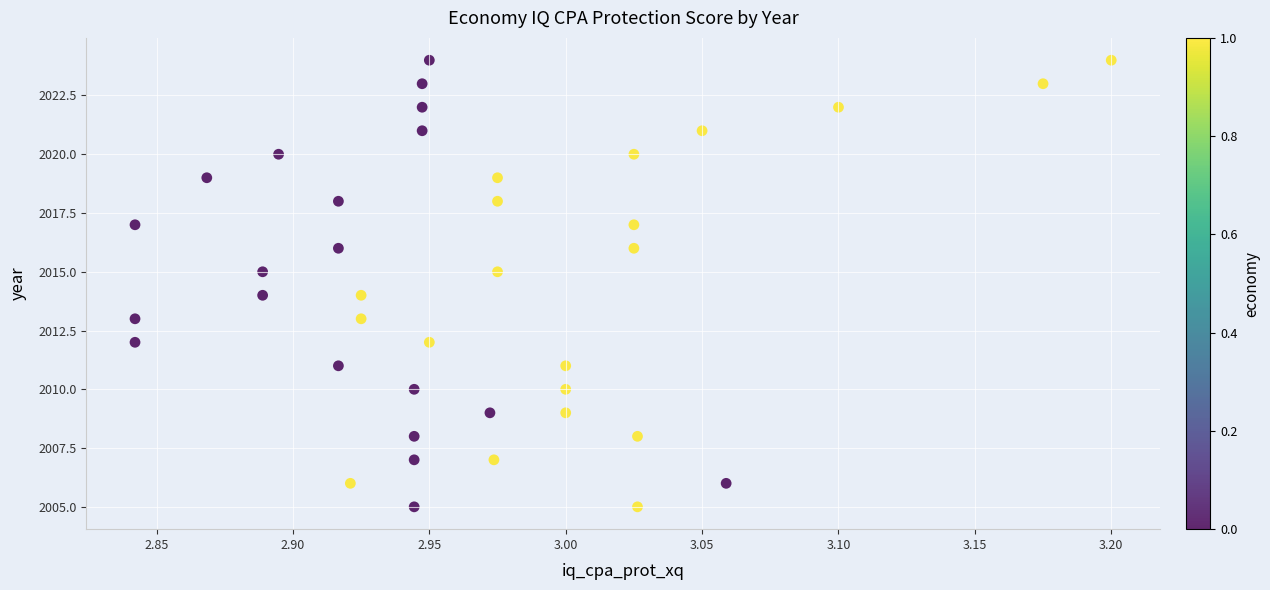

What is the range of Y values (max minus min)?

19